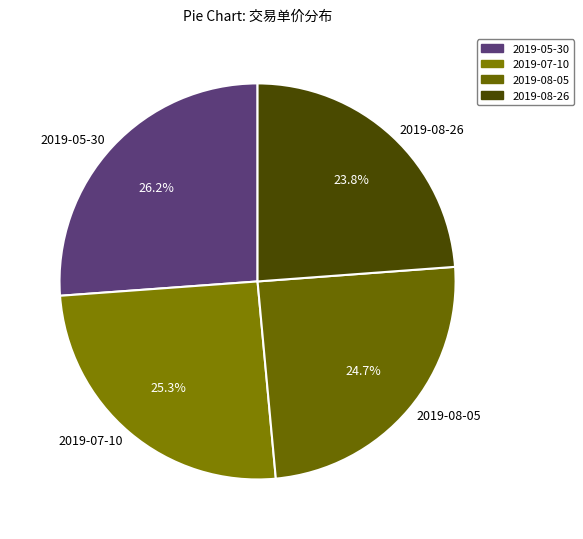

Which slice is the smallest?

2019-08-26